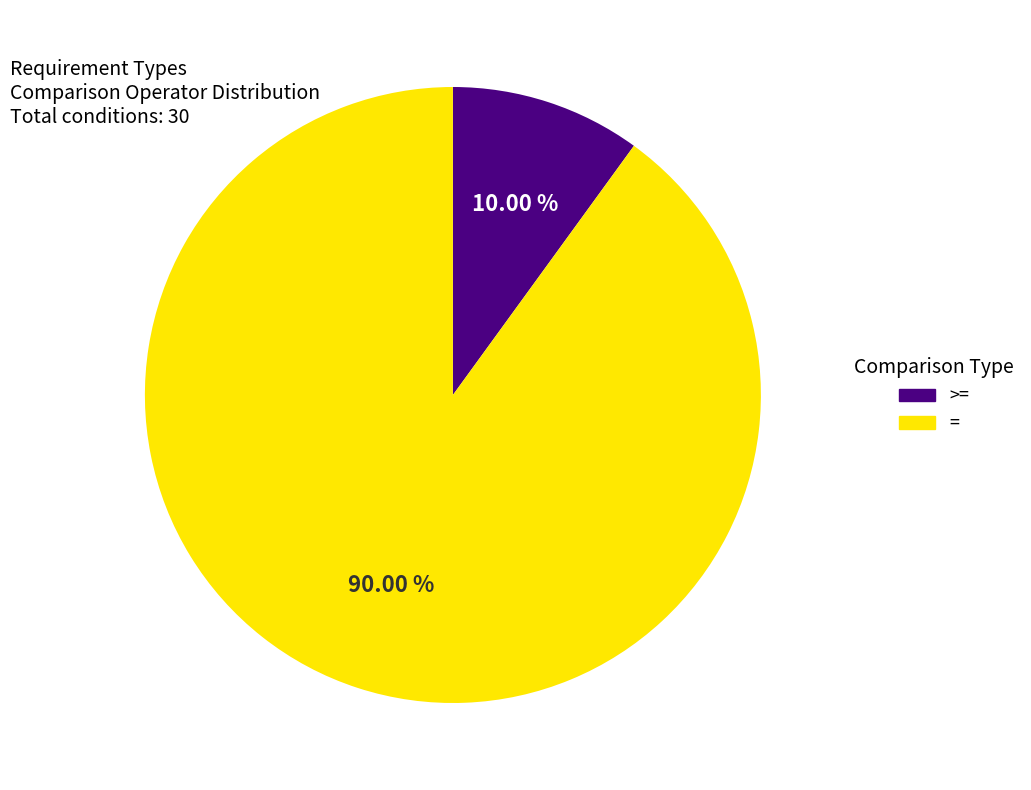

To the nearest percent, what percentage of the pie is =?

90%